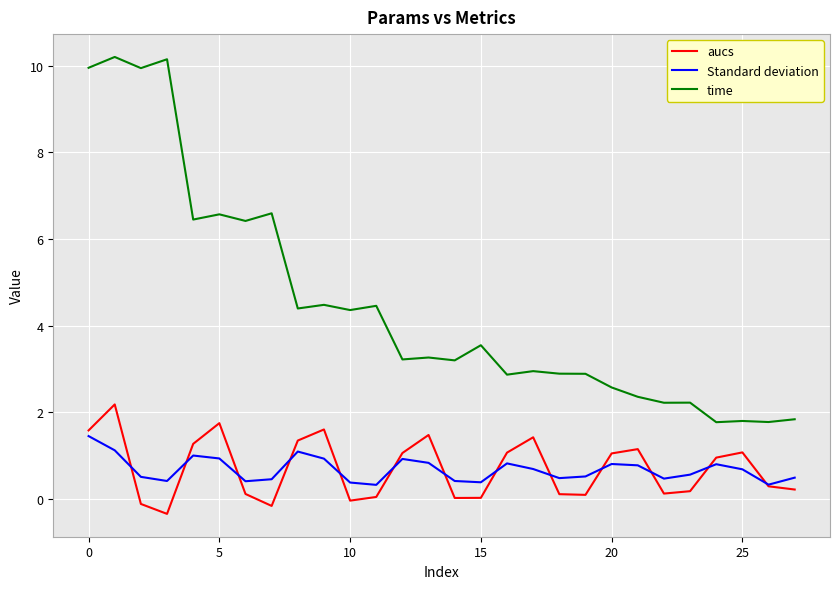

Rank the series by their maximum value, from highest to lowest.

time, aucs, Standard deviation